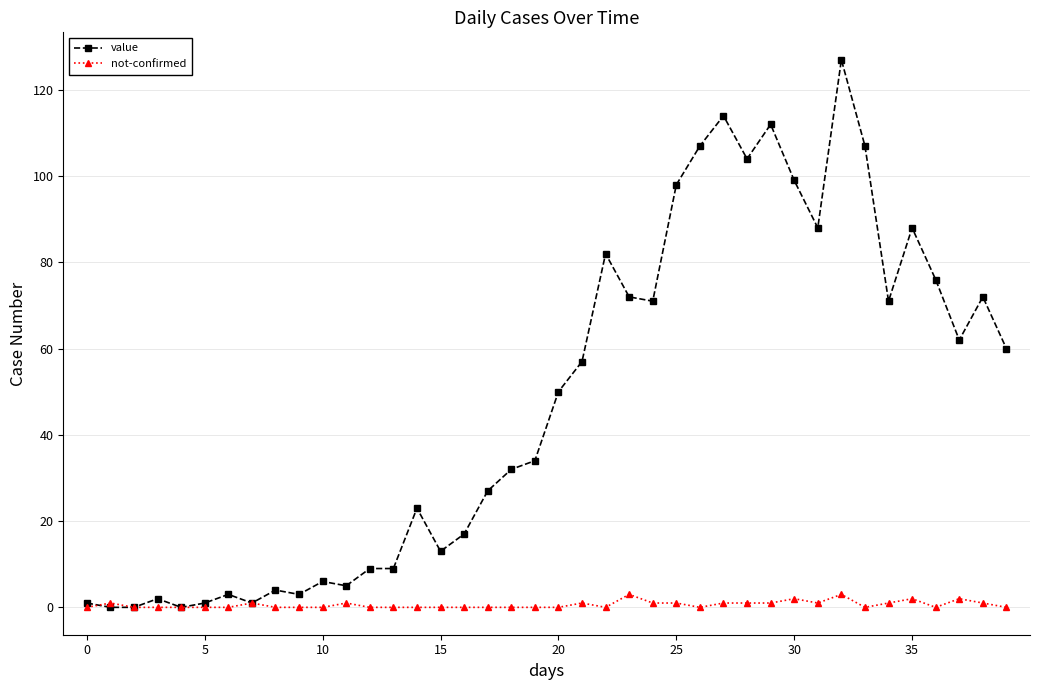

True or false: not-confirmed has more than 1 points higher than both neighbors.

True